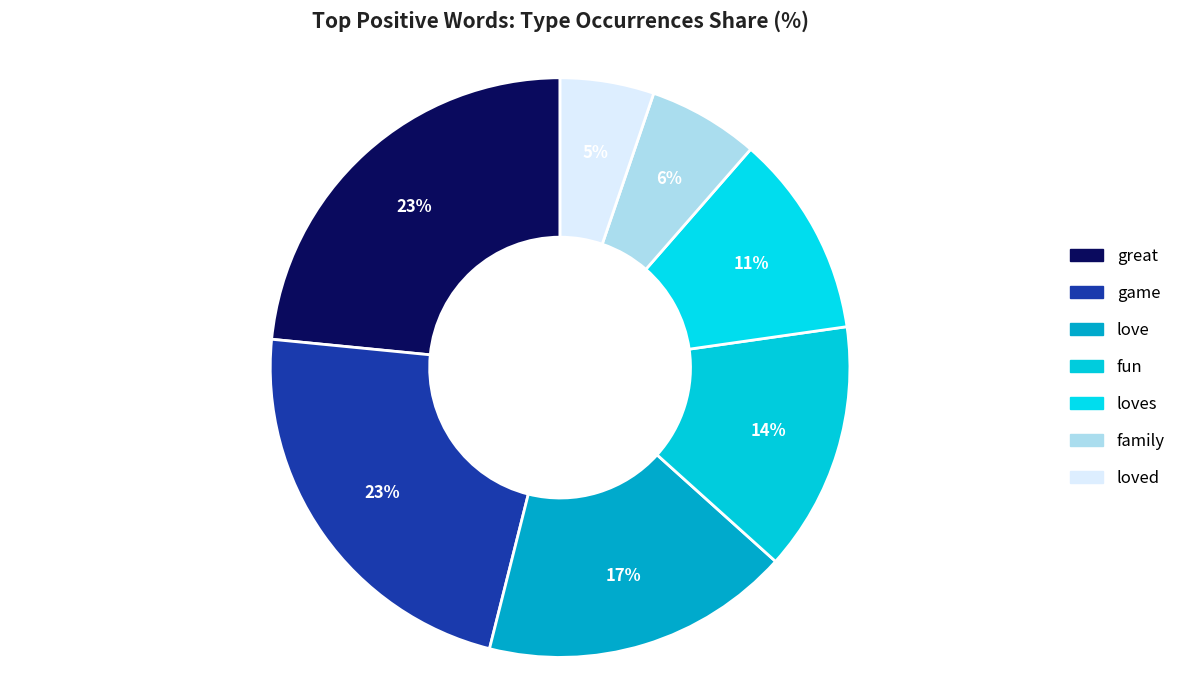

Which category has the smallest portion of the pie?

loved